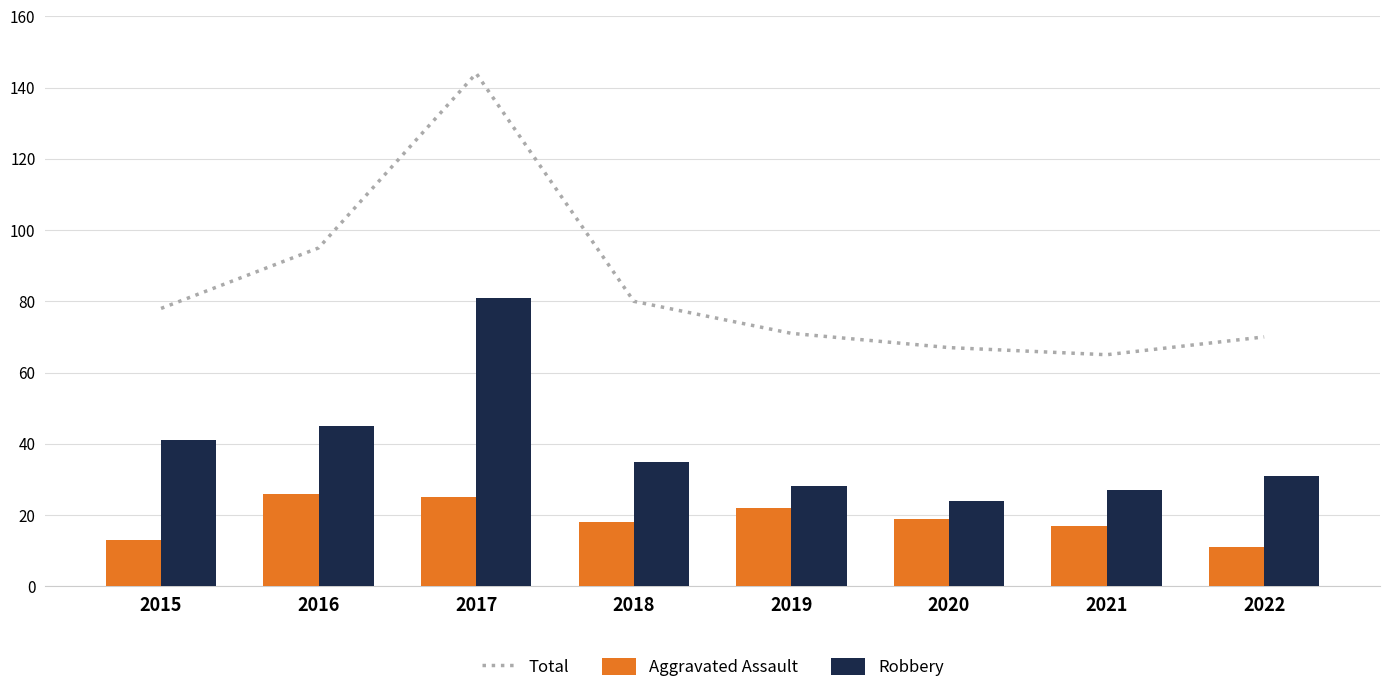

What is the average value of the Total series?

84